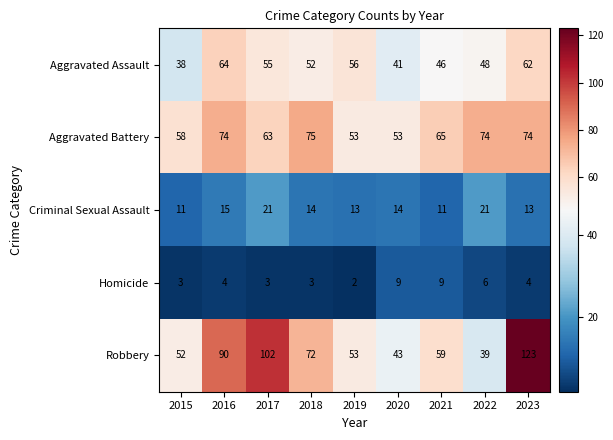

Is the value of Homicide at 2020 greater than the value of Criminal Sexual Assault at 2015?

No